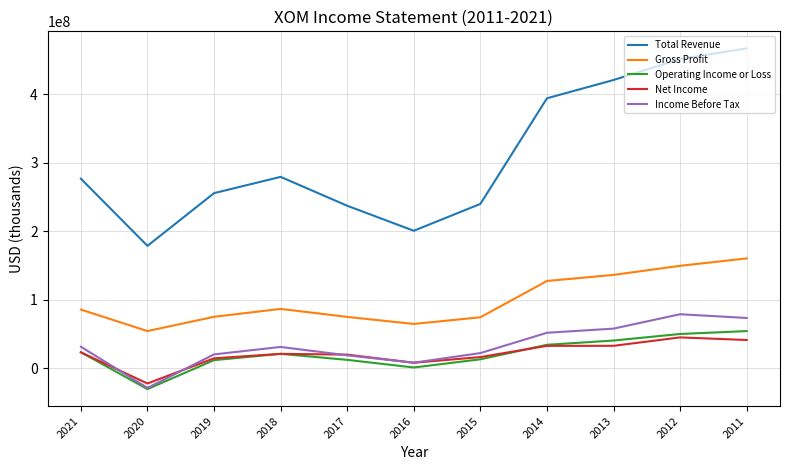

True or false: Net Income has a value of 19710000 at 2017.

True